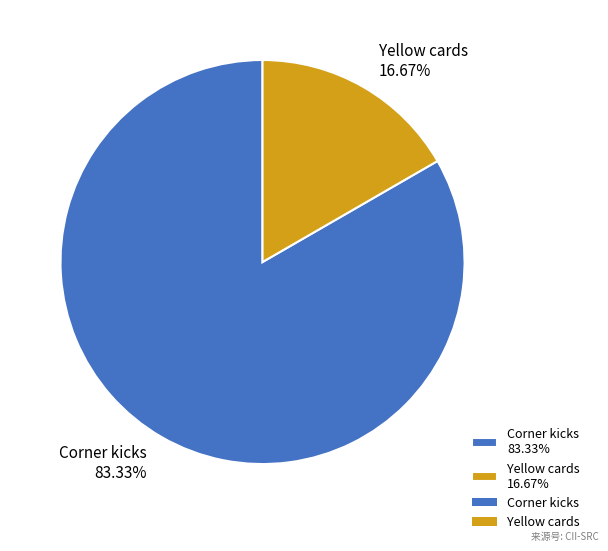

Count the number of slices in the pie.

2